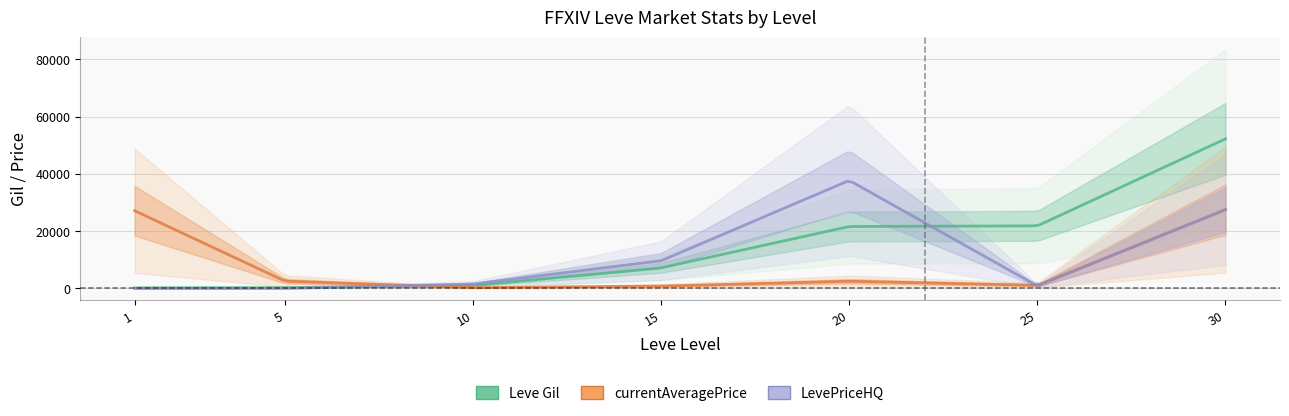

At which category does currentAveragePrice reach its first local valley?

10